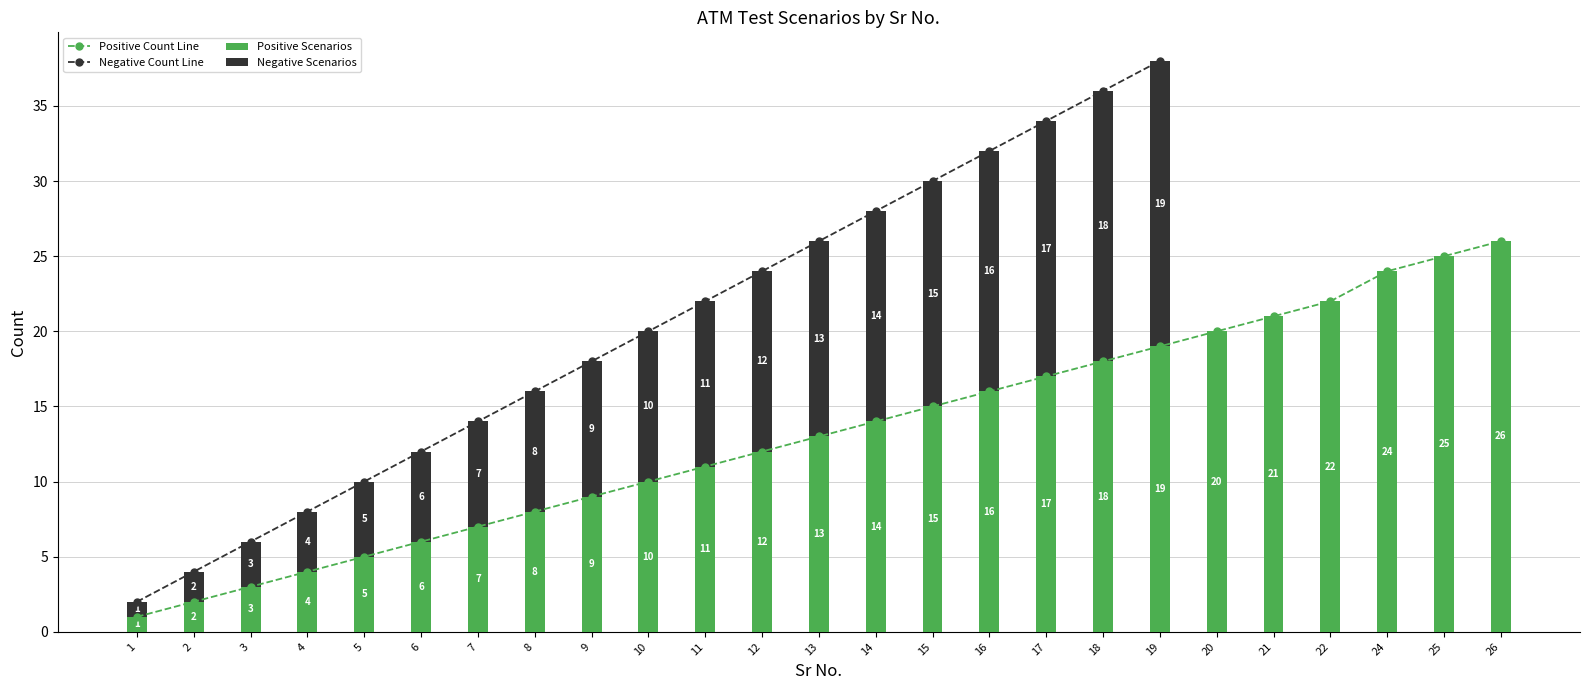

How many values in the Positive Scenarios series exceed 13?

12